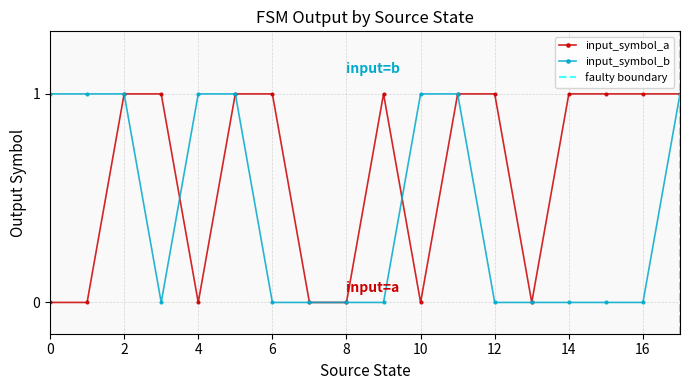

Reading left to right, extract all data points from this chart.

input_symbol_a: 0	0	1	1	0	1	1	0	0	1	0	1	1	0	1	1	1	1
input_symbol_b: 1	1	1	0	1	1	0	0	0	0	1	1	0	0	0	0	0	1